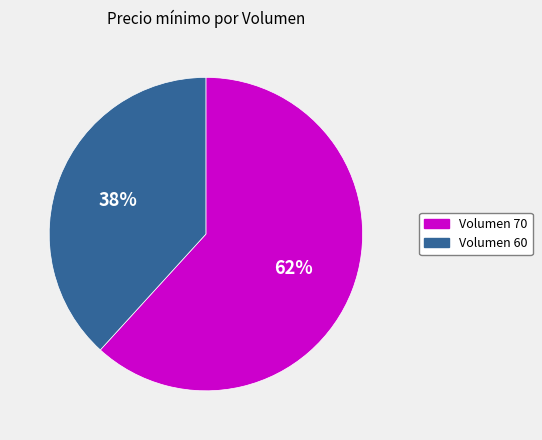

To the nearest percent, what is the average slice percentage?

50%